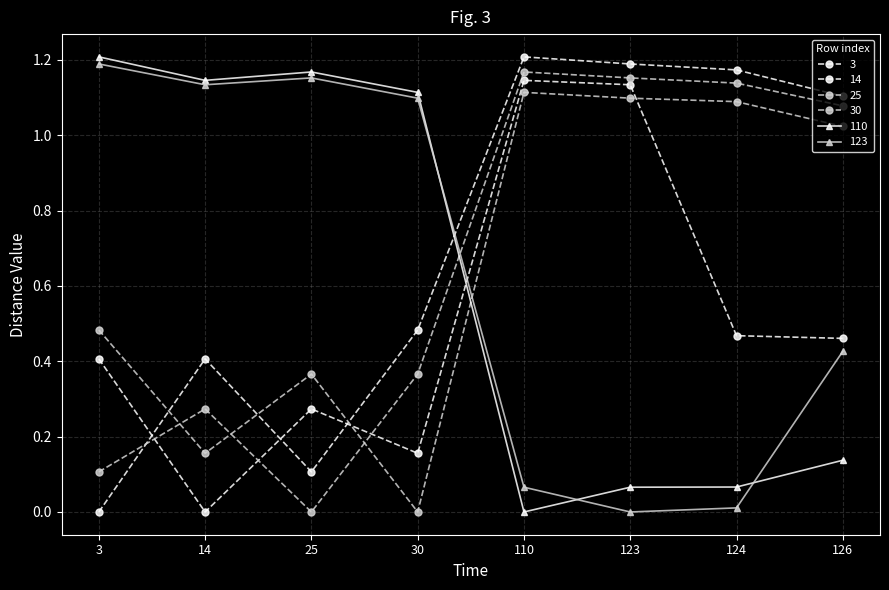

How many values in the 110 series are below 1?

4